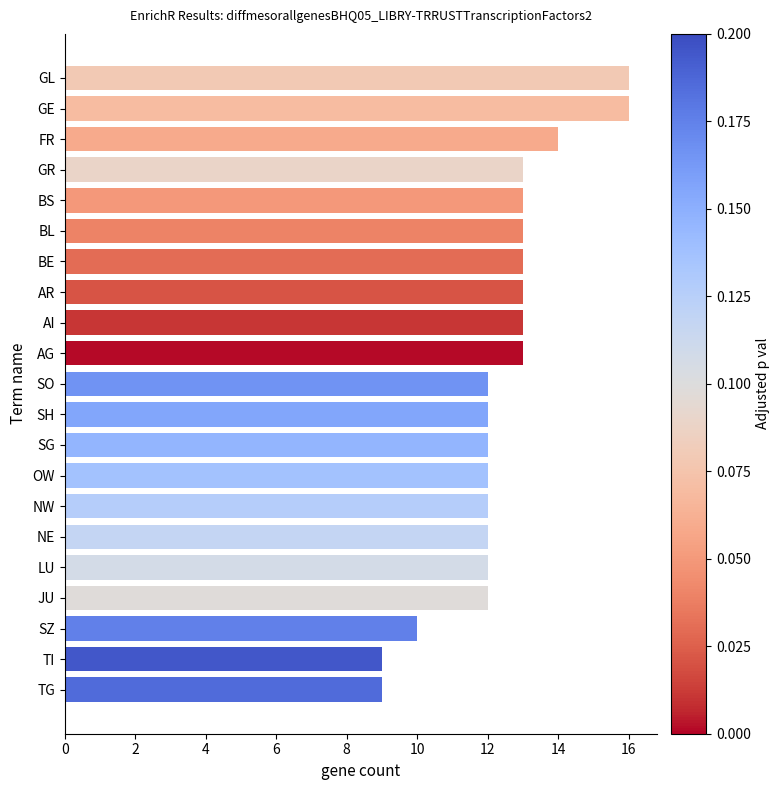

Read the value at LU.

12